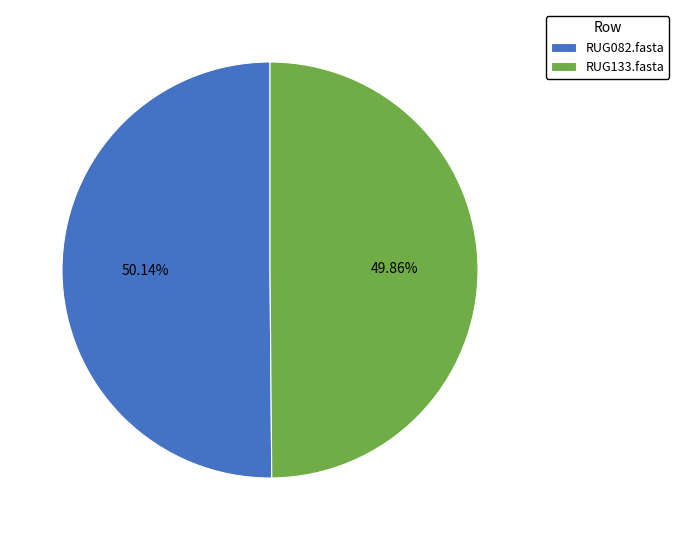

What is the total percentage of RUG133.fasta and RUG082.fasta?

100.0%